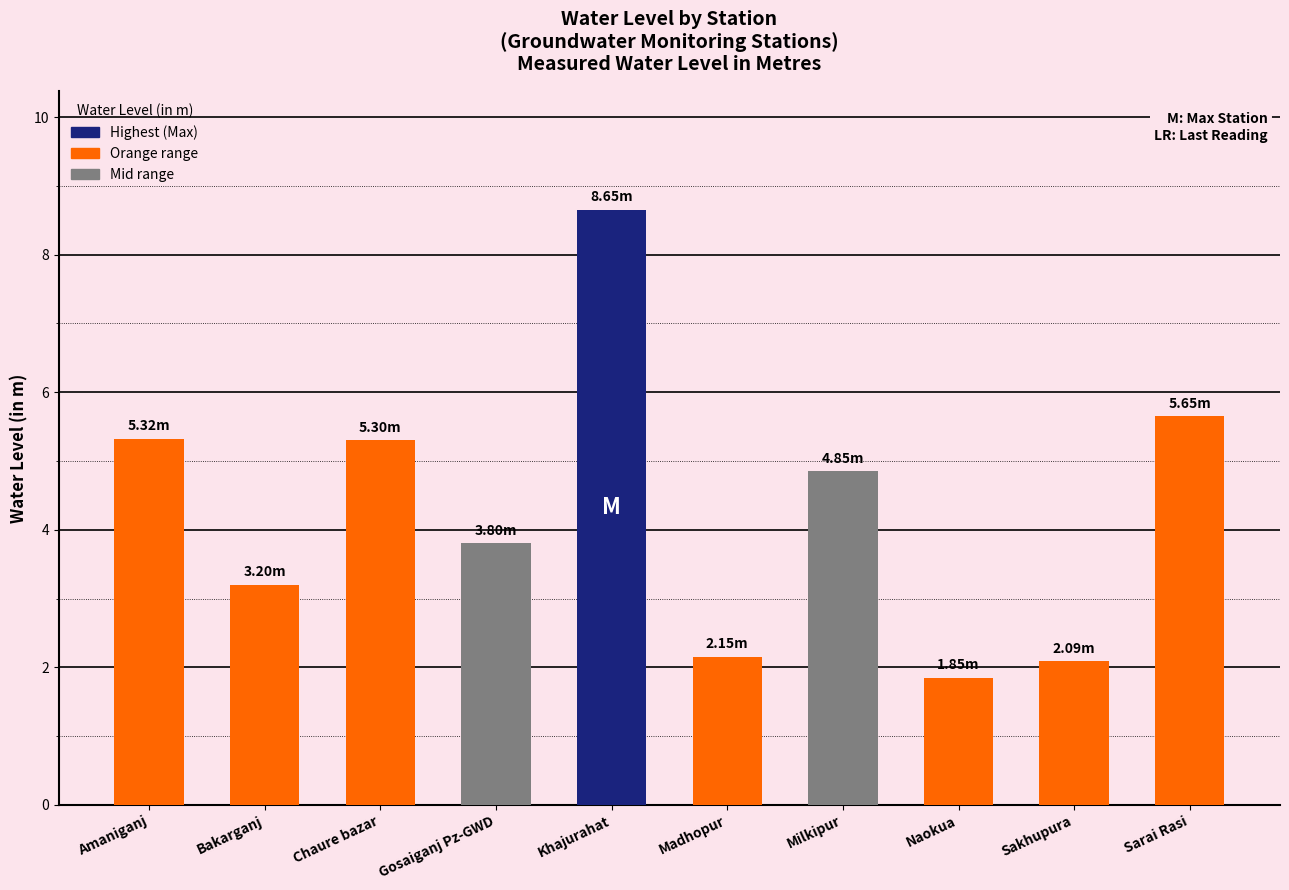

Does the chart contain stacked bars?

No